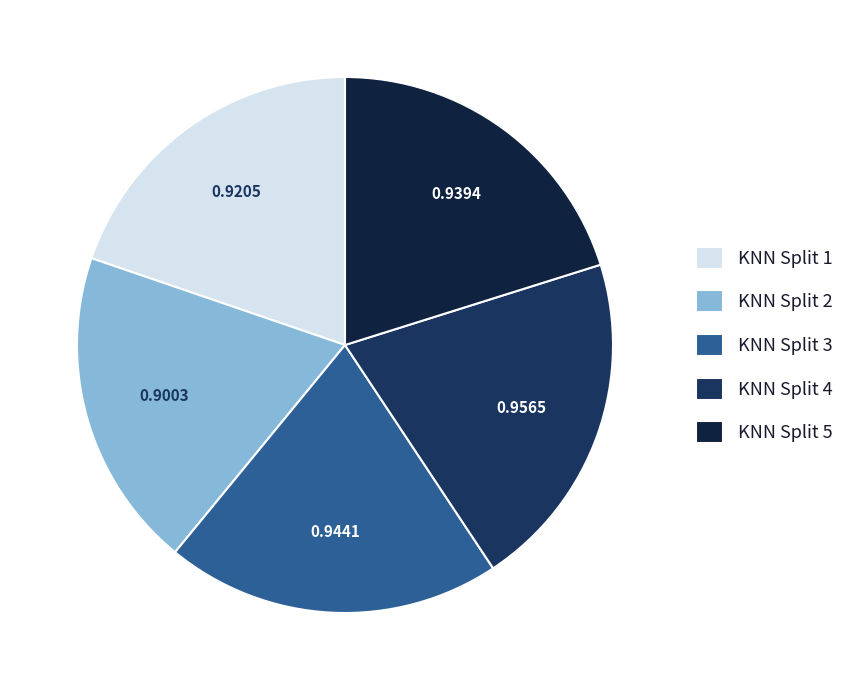

How many segments does this pie chart have?

5